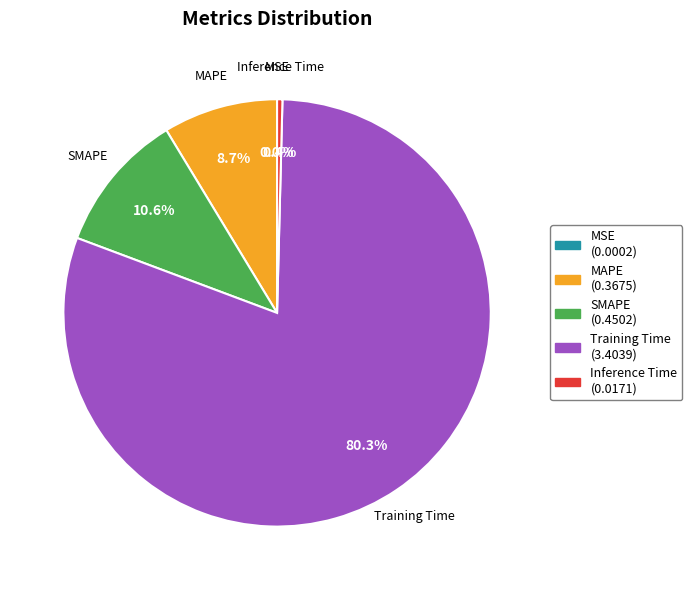

To the nearest percent, what is the difference between the largest and smallest slice percentages?

80%